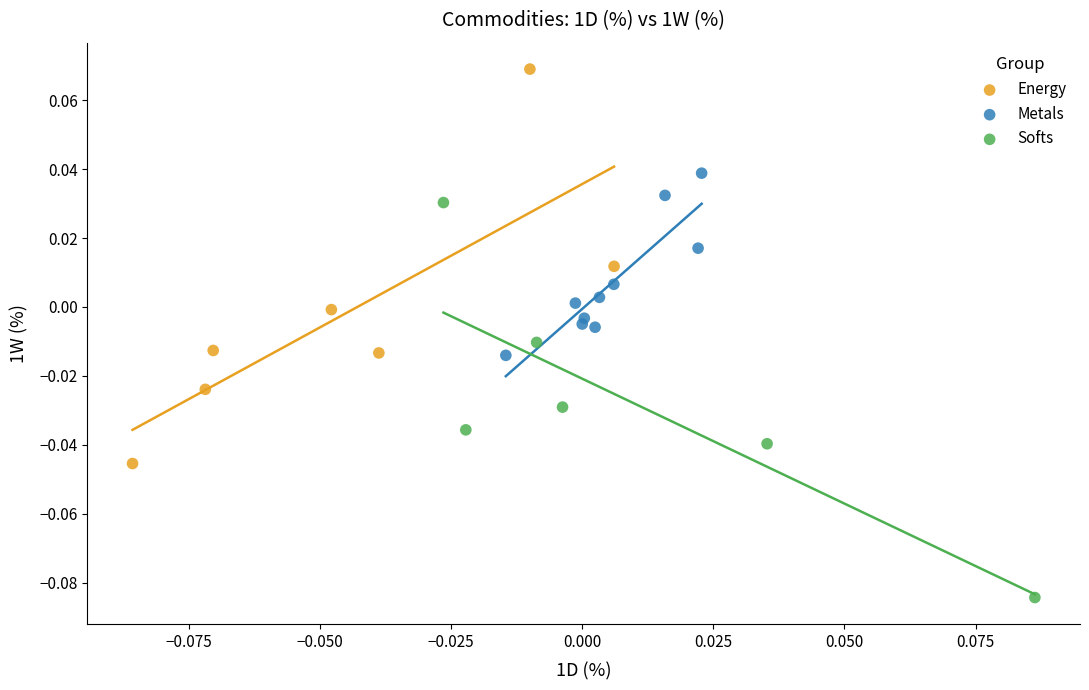

Which series reaches the maximum Y coordinate?

Energy